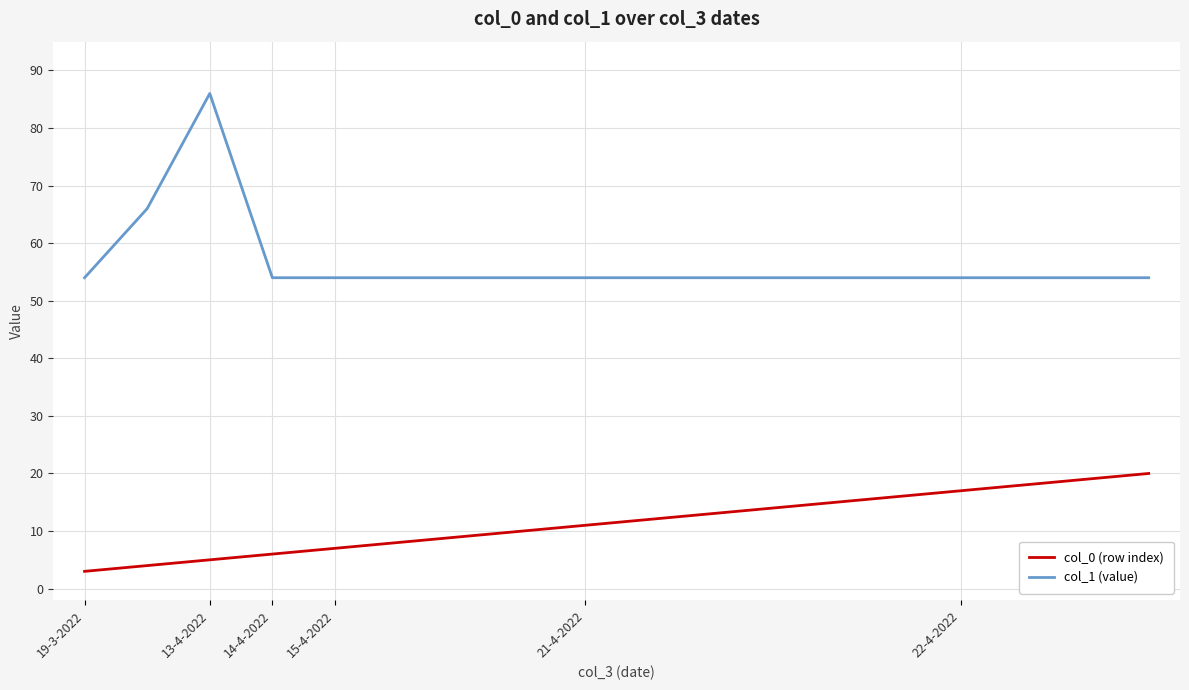

Which series has the widest spread of values?

col_1 (value)